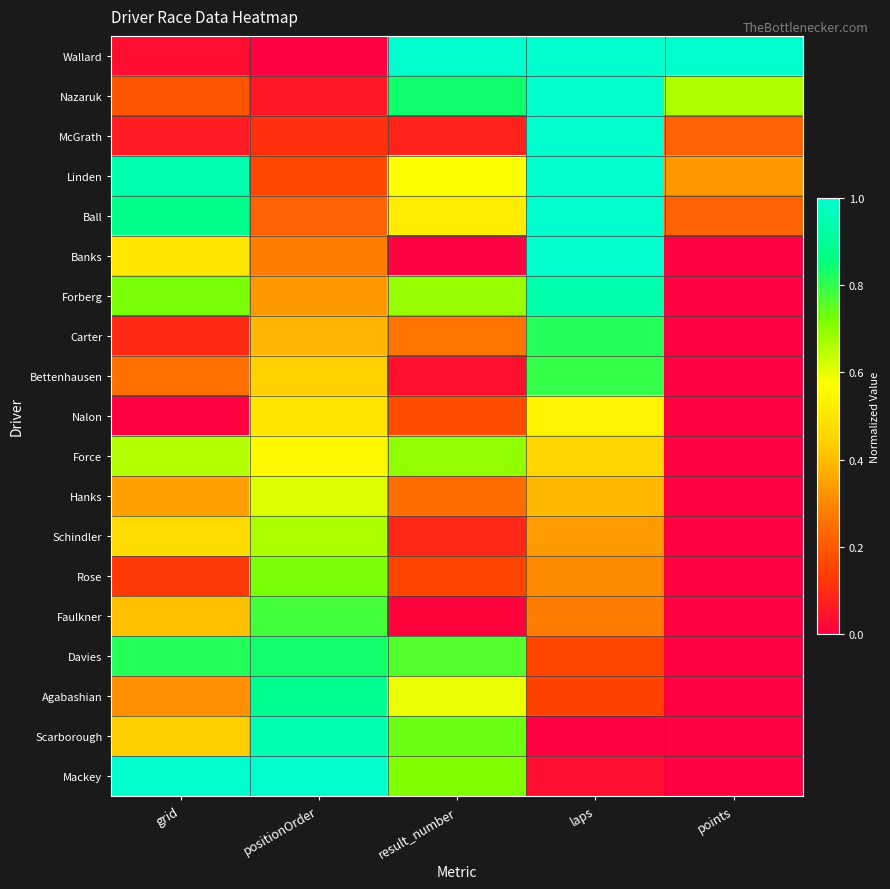

Reading left to right, list all the values displayed in this chart.

Wallard: grid=0.0	positionOrder=0.0	result_number=1.0	laps=1.0	points=1.0
Nazaruk: grid=0.2	positionOrder=0.1	result_number=0.8	laps=1.0	points=0.7
McGrath: grid=0.1	positionOrder=0.1	result_number=0.1	laps=1.0	points=0.2
Linden: grid=0.9	positionOrder=0.2	result_number=0.6	laps=1.0	points=0.3
Ball: grid=0.9	positionOrder=0.2	result_number=0.5	laps=1.0	points=0.2
Banks: grid=0.5	positionOrder=0.3	result_number=0.0	laps=1.0	points=0.0
Forberg: grid=0.7	positionOrder=0.3	result_number=0.7	laps=0.9	points=0.0
Carter: grid=0.1	positionOrder=0.4	result_number=0.3	laps=0.8	points=0.0
Bettenhausen: grid=0.2	positionOrder=0.4	result_number=0.0	laps=0.8	points=0.0
Nalon: grid=0.0	positionOrder=0.5	result_number=0.2	laps=0.5	points=0.0
Force: grid=0.7	positionOrder=0.6	result_number=0.7	laps=0.5	points=0.0
Hanks: grid=0.3	positionOrder=0.6	result_number=0.2	laps=0.4	points=0.0
Schindler: grid=0.5	positionOrder=0.7	result_number=0.1	laps=0.3	points=0.0
Rose: grid=0.1	positionOrder=0.7	result_number=0.2	laps=0.3	points=0.0
Faulkner: grid=0.4	positionOrder=0.8	result_number=0.0	laps=0.3	points=0.0
Davies: grid=0.8	positionOrder=0.8	result_number=0.8	laps=0.2	points=0.0
Agabashian: grid=0.3	positionOrder=0.9	result_number=0.6	laps=0.1	points=0.0
Scarborough: grid=0.4	positionOrder=0.9	result_number=0.7	laps=0.0	points=0.0
Mackey: grid=1.0	positionOrder=1.0	result_number=0.7	laps=0.0	points=0.0